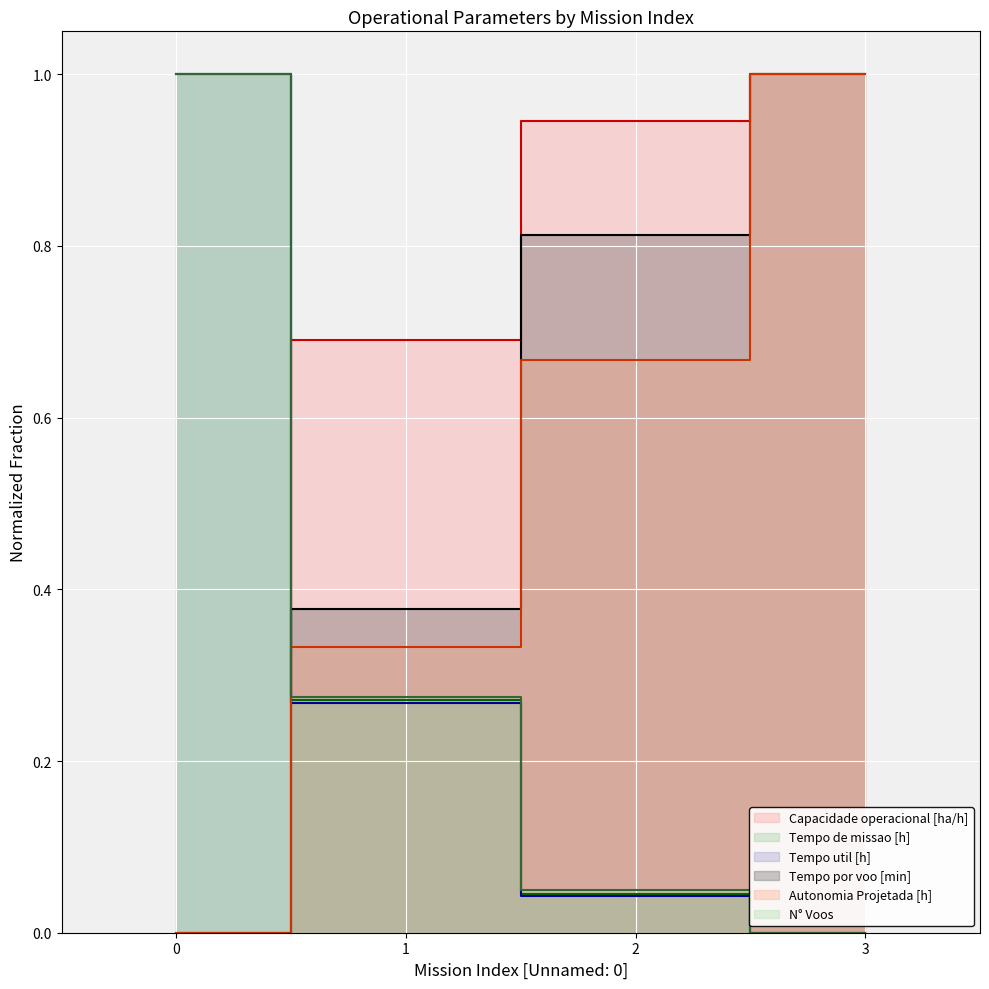

How many lines are shown in the chart?

6